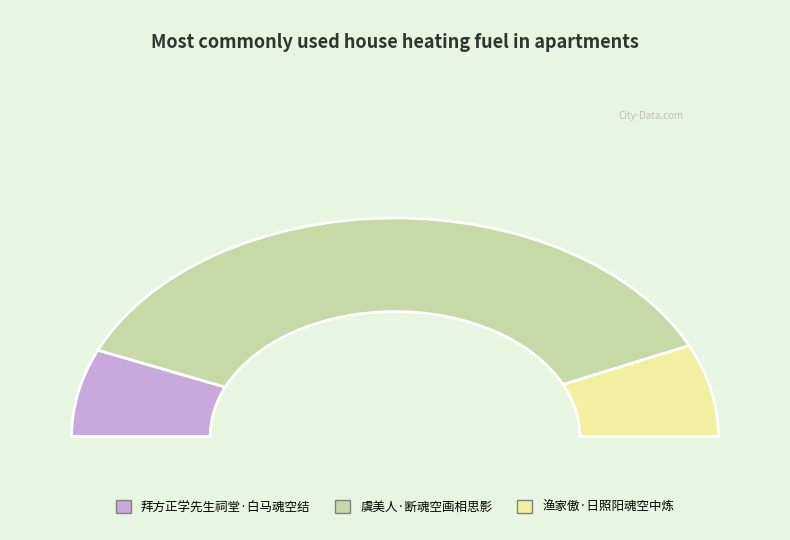

What is the majority slice?

虞美人·断魂空画相思影